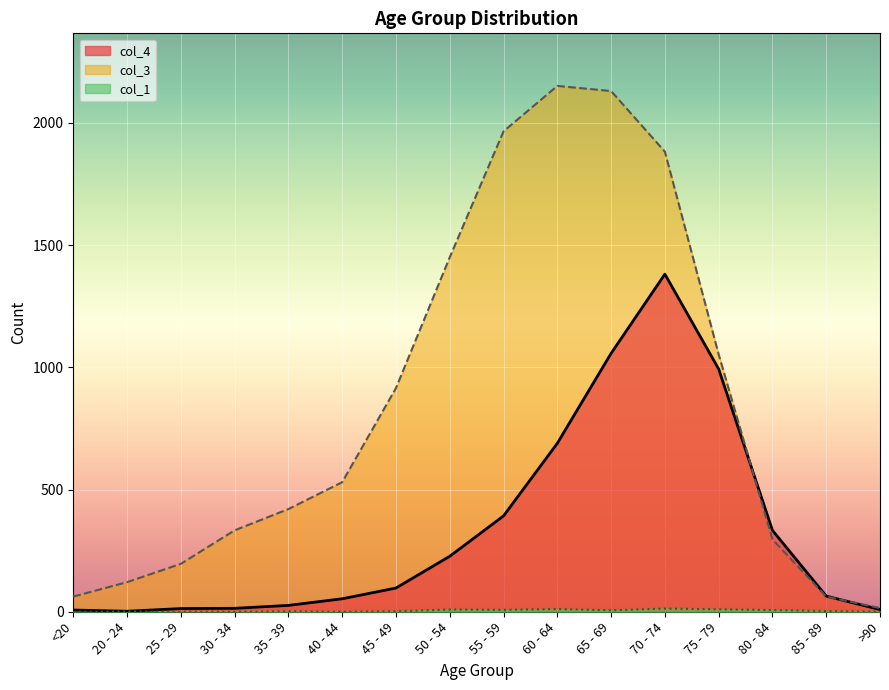

Which category has the highest value in the col_1 series?

70 - 74